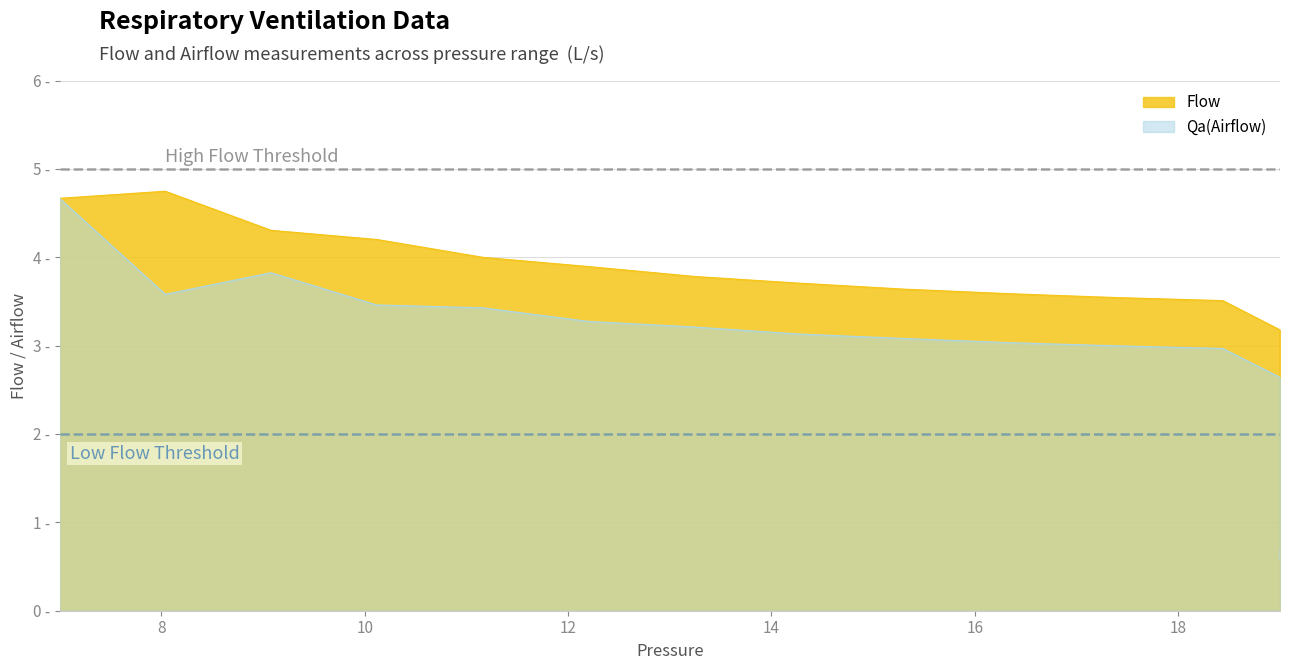

Rank the series by their average value, from highest to lowest.

Flow, Qa(Airflow)